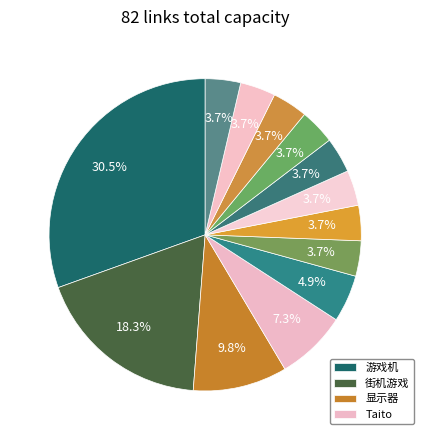

Count the number of slices in the pie.

13